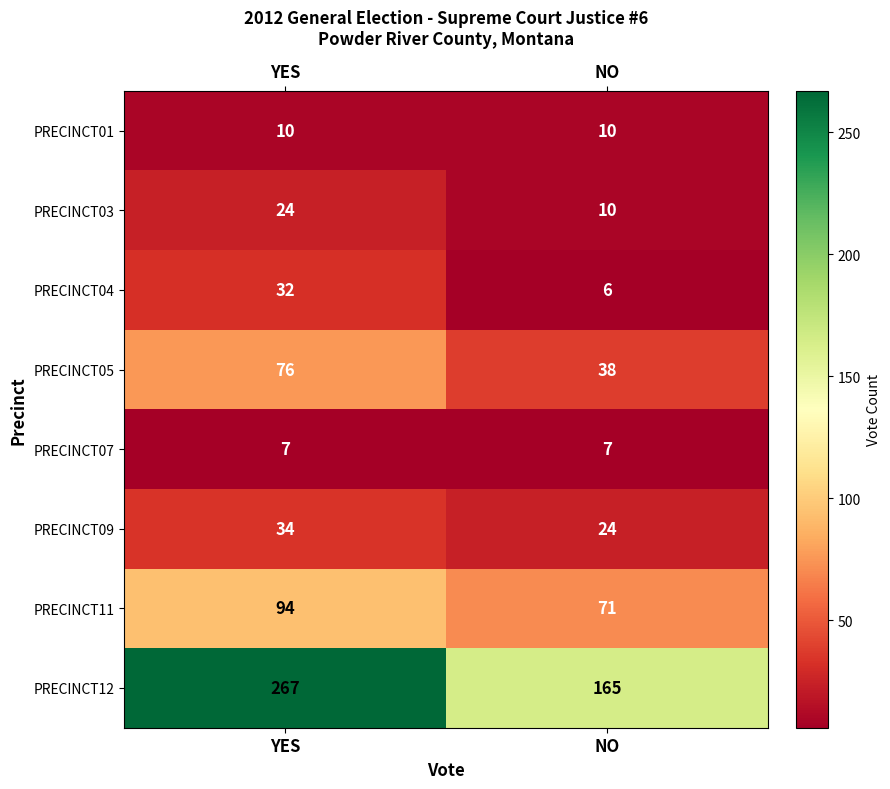

Which series has the largest total across all categories?

PRECINCT12